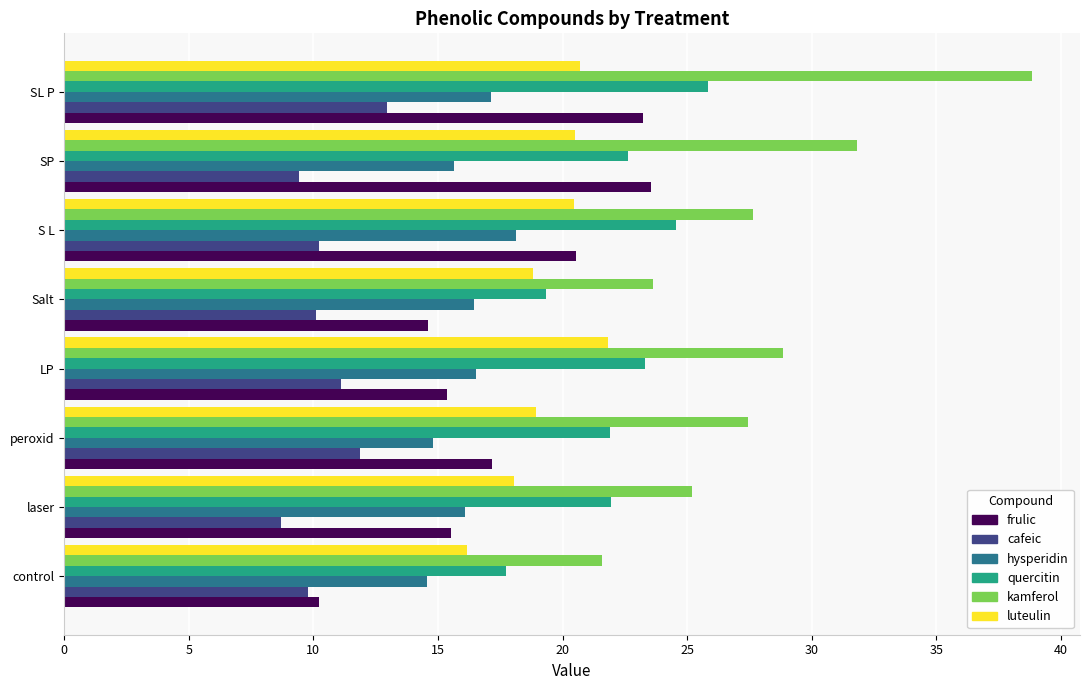

What is the highest value of the frulic series?

23.6